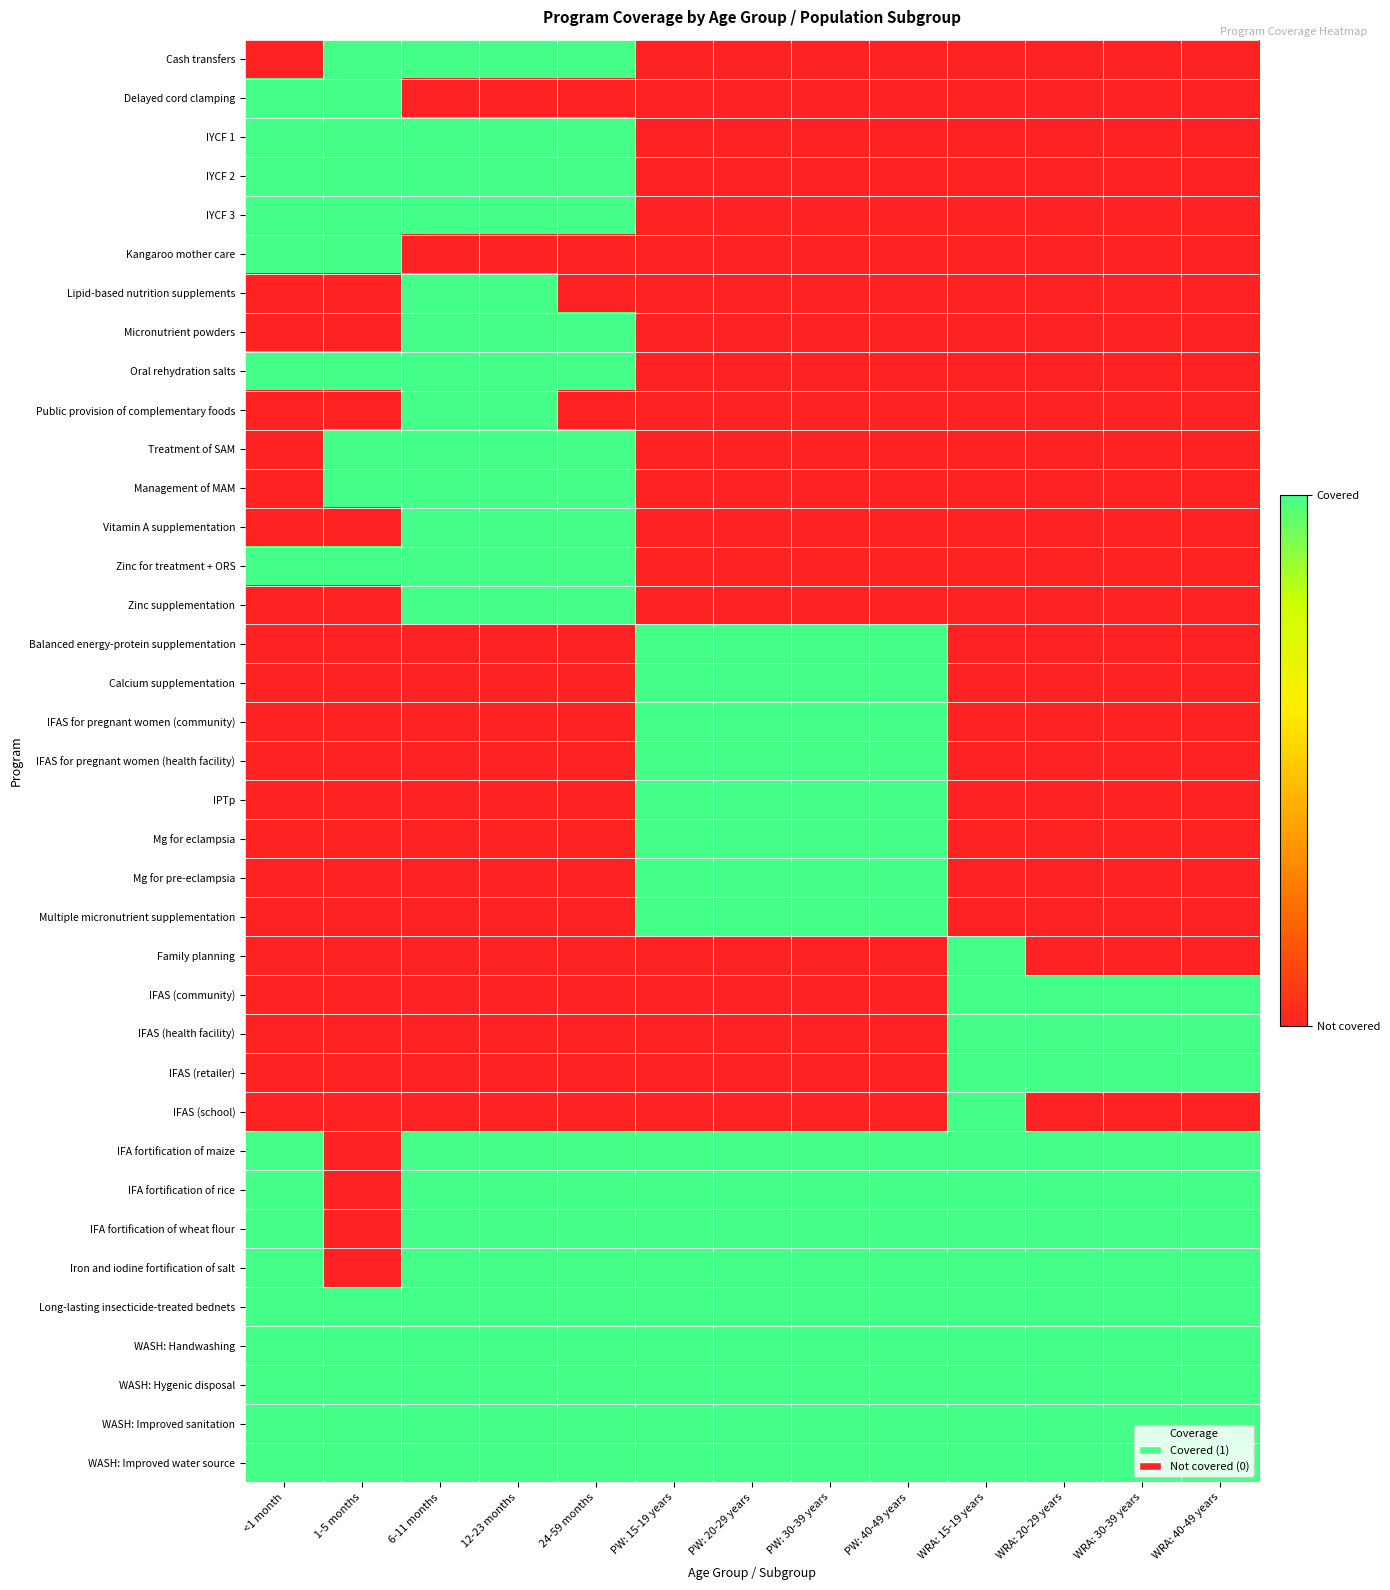

What is the difference between the highest and lowest values at 6-11 months?

1